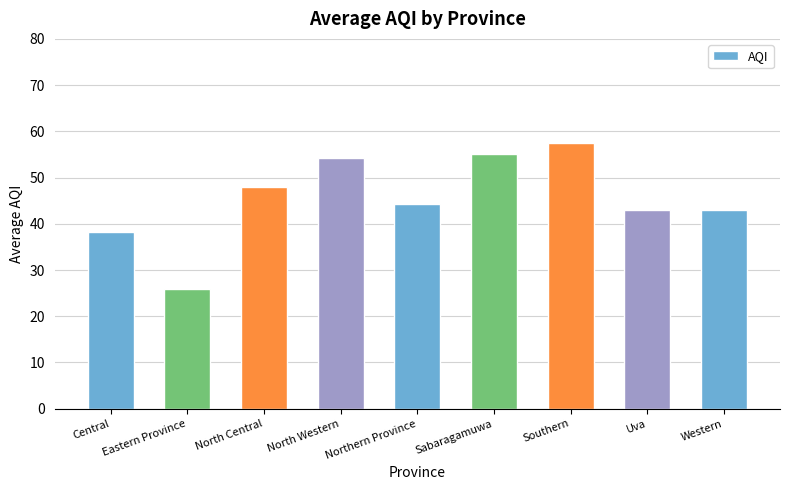

What is the average value?

45.5